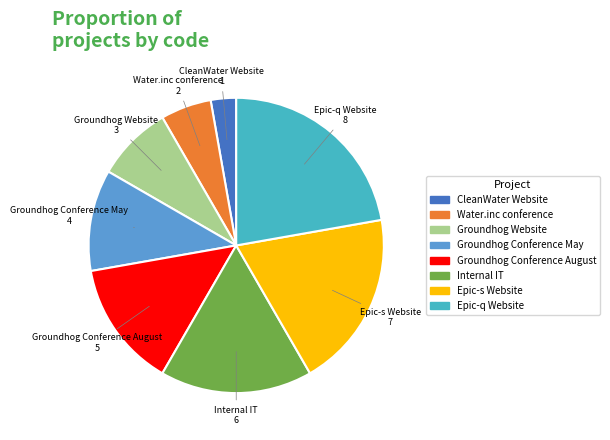

Rank the categories by value from highest to lowest.

Epic-q Website, Epic-s Website, Internal IT, Groundhog Conference August, Groundhog Conference May, Groundhog Website, Water.inc conference, CleanWater Website